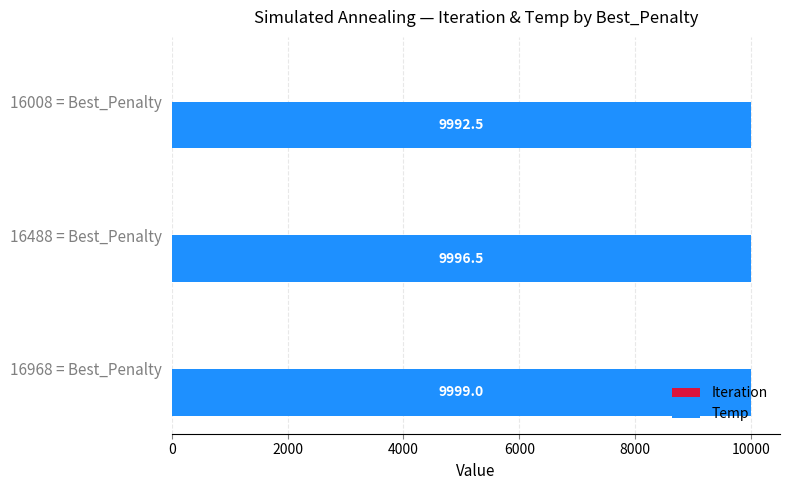

At which label is Temp closest to 9995?

16488 = Best_Penalty